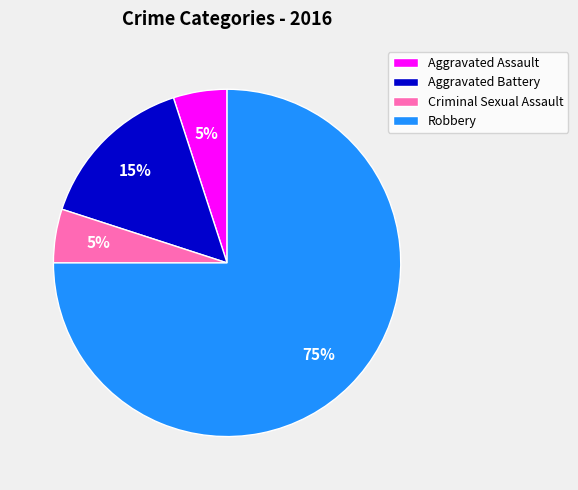

Which category accounts for the majority?

Robbery